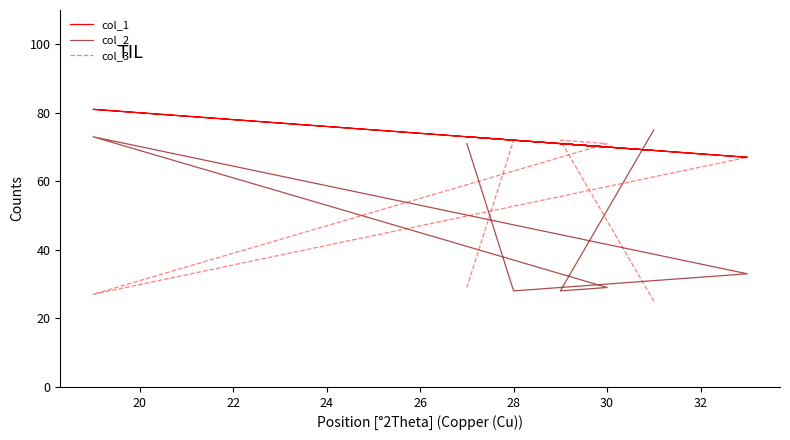

At how many categories does at least one series exceed 46?

7